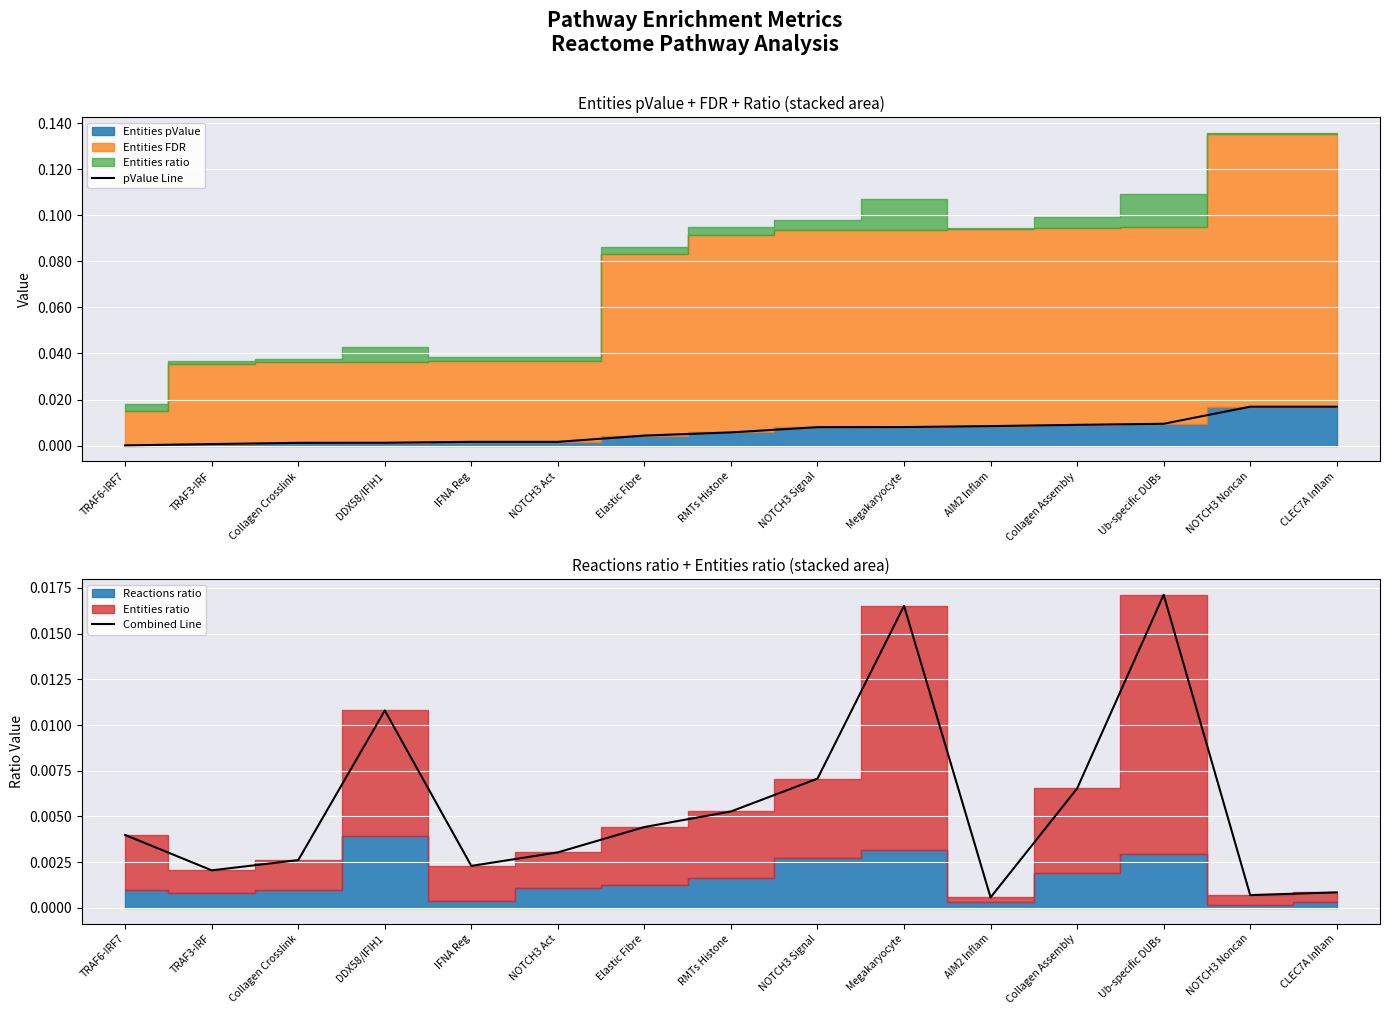

What is the label of the 4th point from the right?

Collagen Assembly